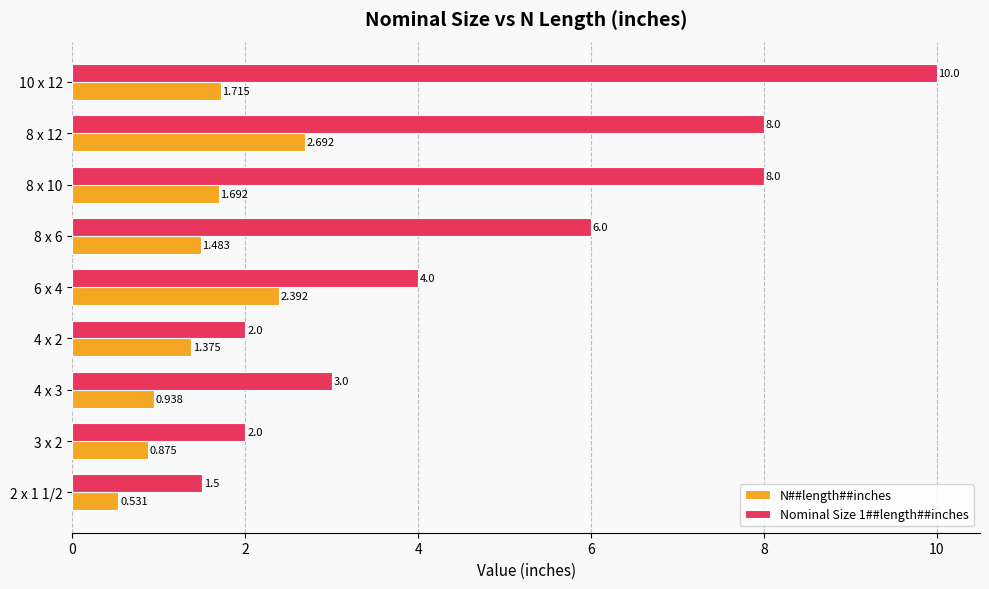

What are all the series names shown in the legend?

N##length##inches, Nominal Size 1##length##inches